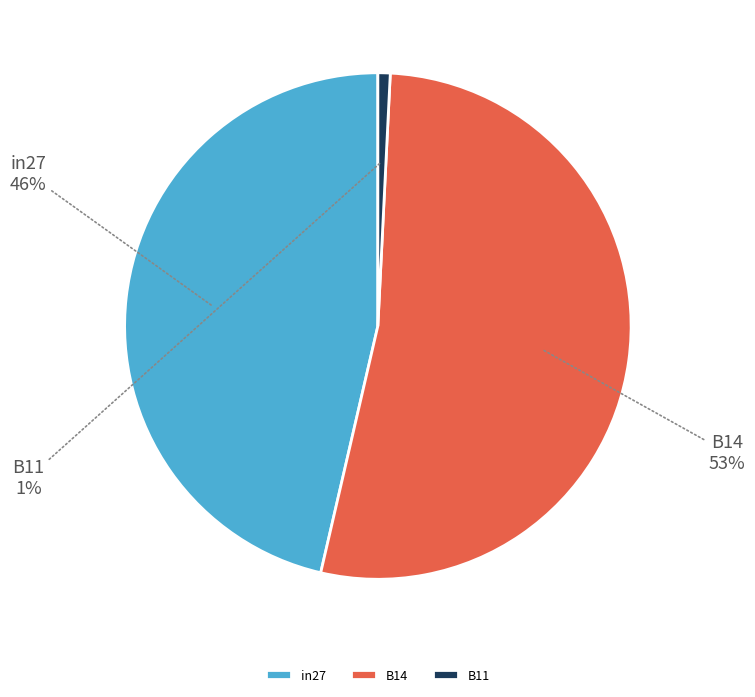

Do B14 and B11 together represent more than half of the pie?

Yes